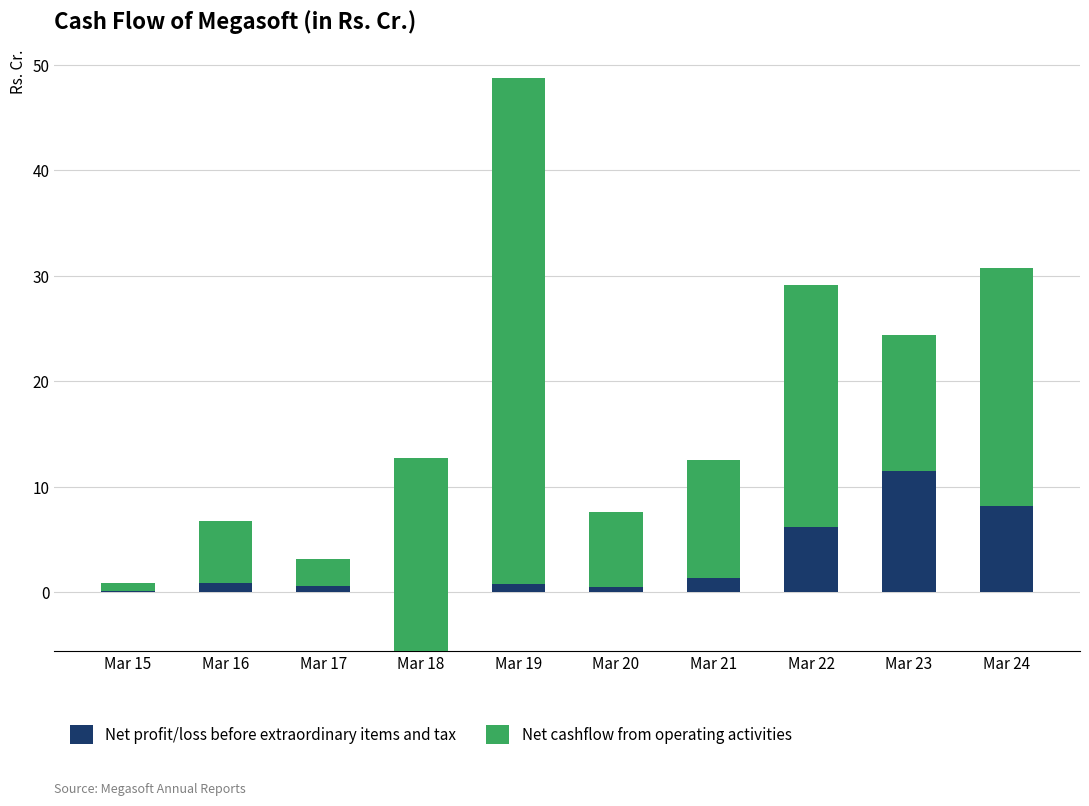

What is the maximum value for Net cashflow from operating activities?

48.0